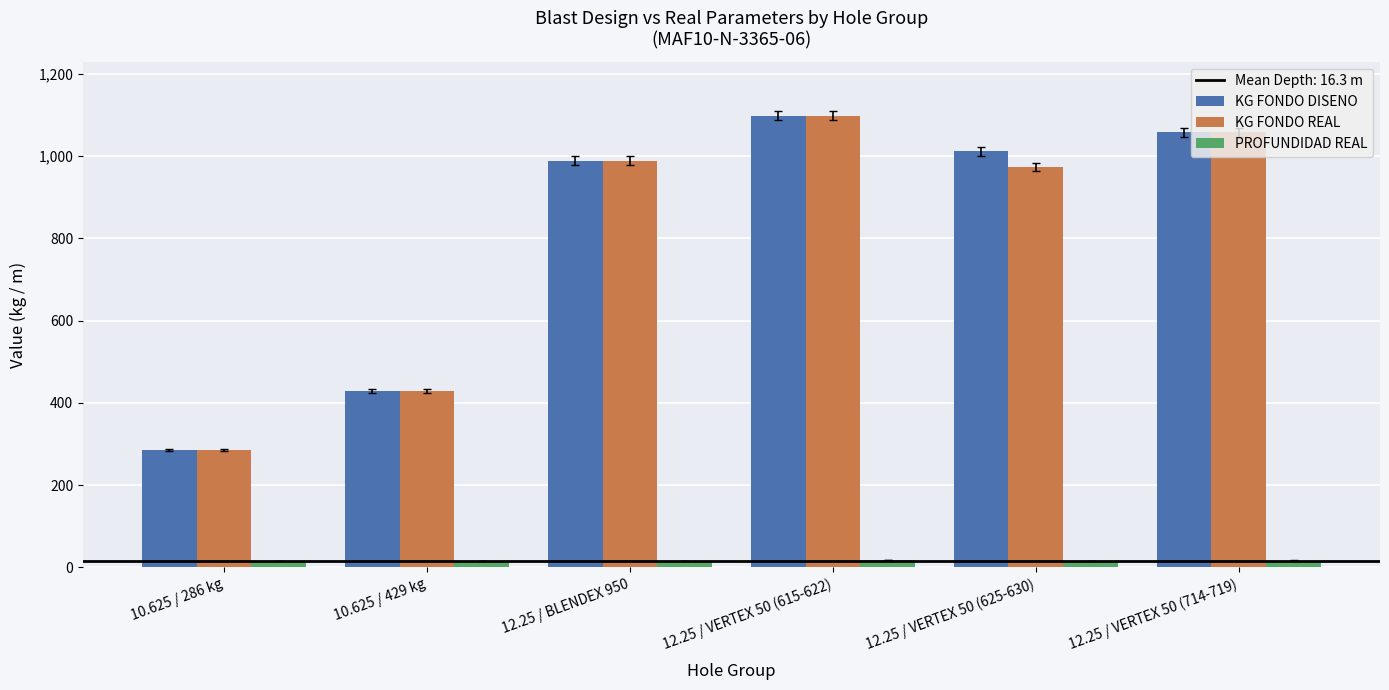

What is the sum of all KG FONDO DISENO values?

4870.4